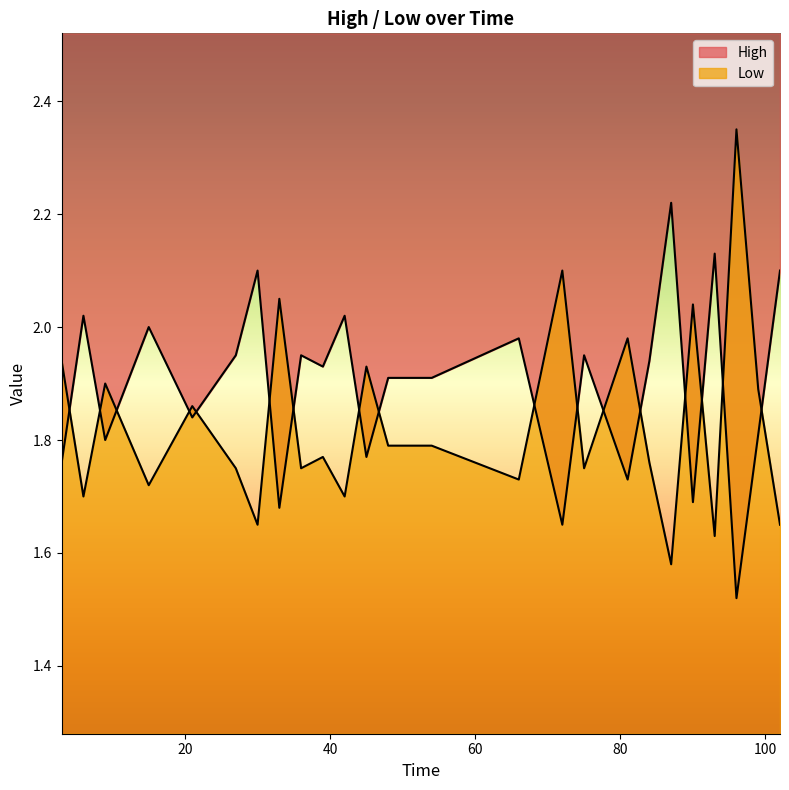

What is the total value across all series at 87?

3.8